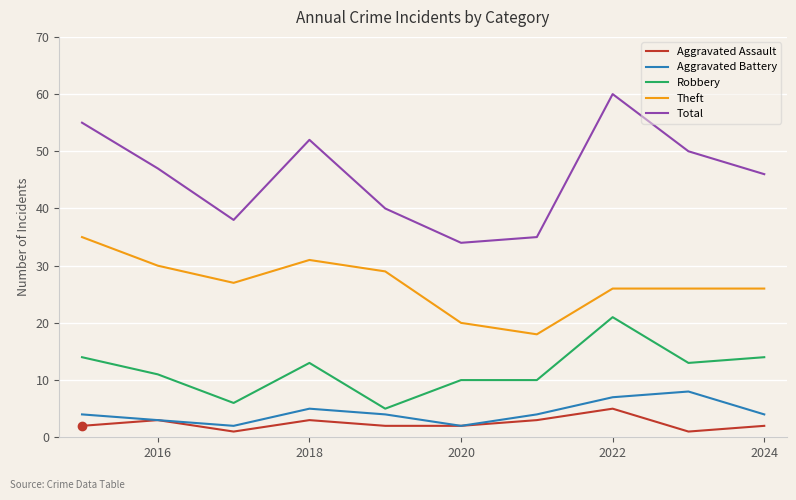

List the series in order of their peak value, lowest first.

Aggravated Assault, Aggravated Battery, Robbery, Theft, Total